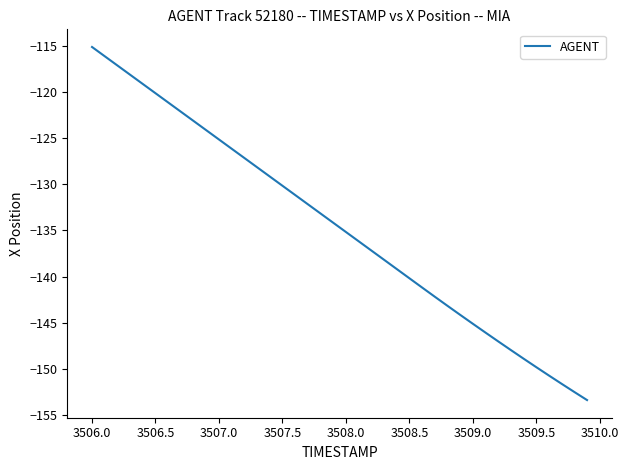

What is the difference between the maximum and minimum values?

38.3